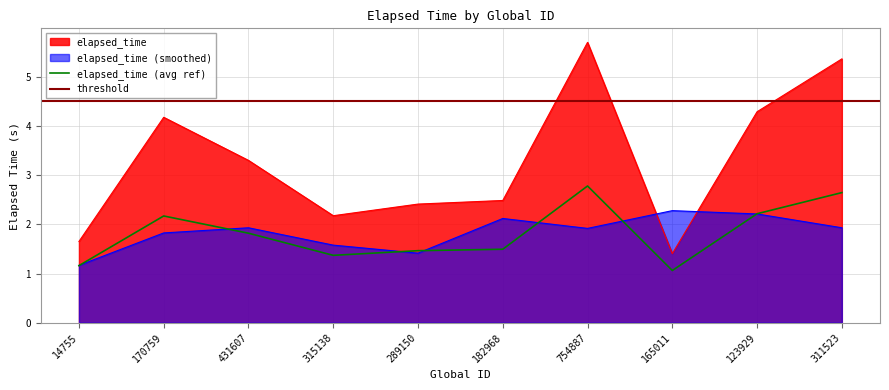

What is the change in value from 170759 to 754887?

+1.5